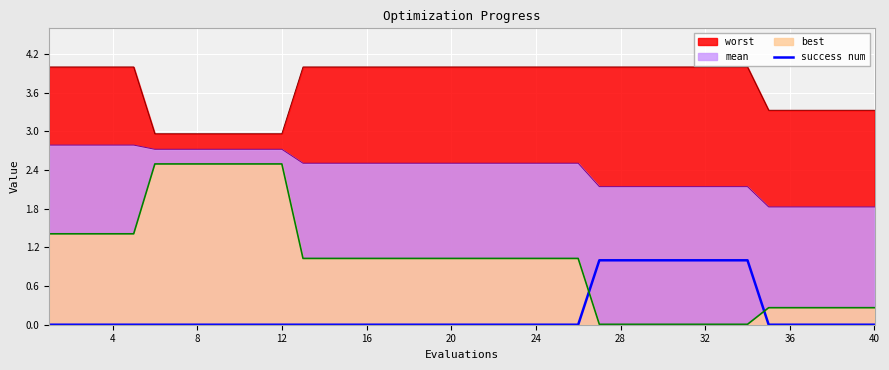

Which series has the largest total across all categories?

worst